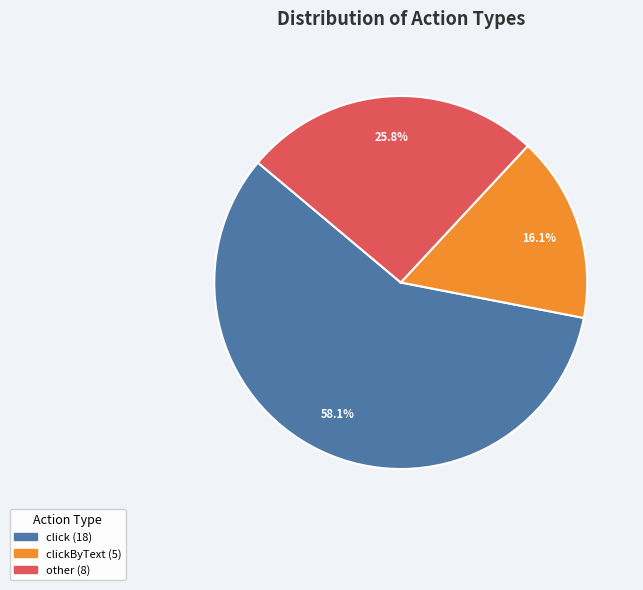

How many segments does this pie chart have?

3